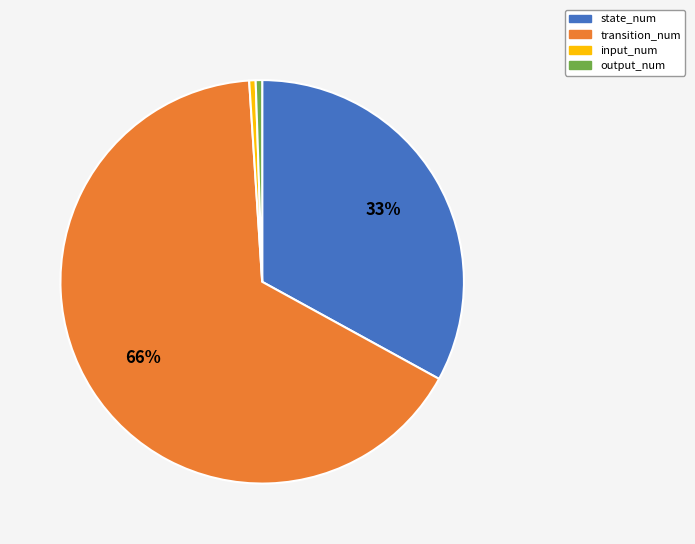

Is it true that transition_num is 66% of the pie?

True